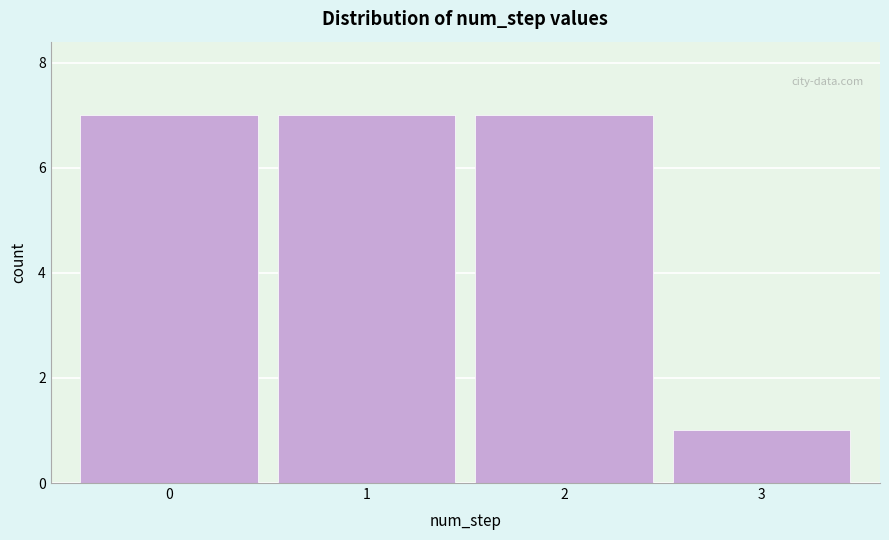

Reading left to right, extract all data points from this chart.

7	7	7	1